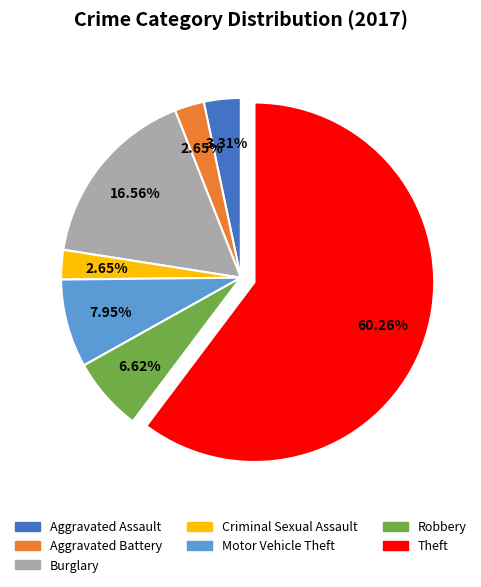

What is the ratio of the value at Criminal Sexual Assault to the value at Aggravated Battery?

1.0